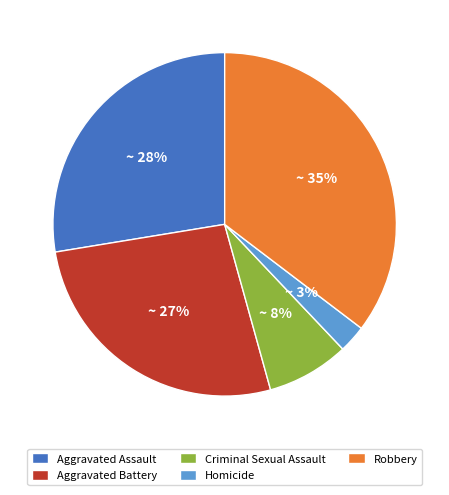

What percentage is the Aggravated Battery slice, to the nearest percent?

27%